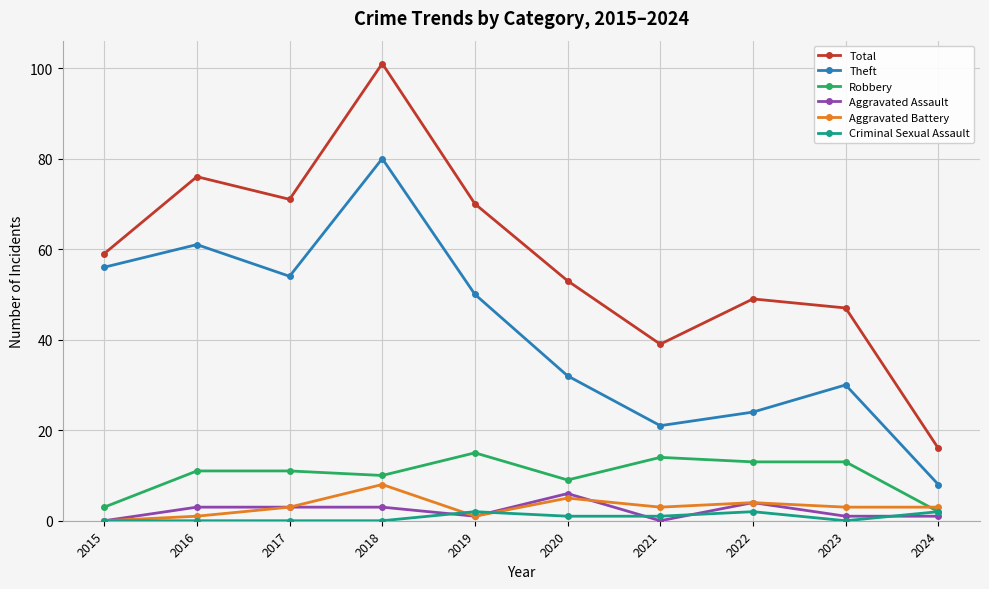

What is the difference between the highest and lowest values at 2018?

101